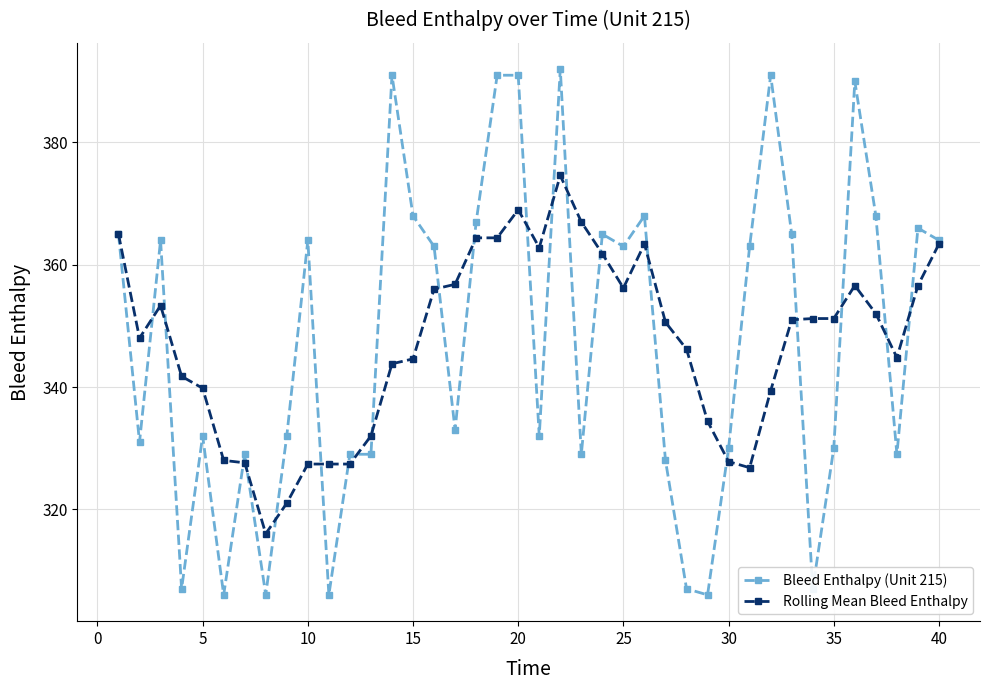

List the series in order of their peak value, lowest first.

Rolling Mean Bleed Enthalpy, Bleed Enthalpy (Unit 215)